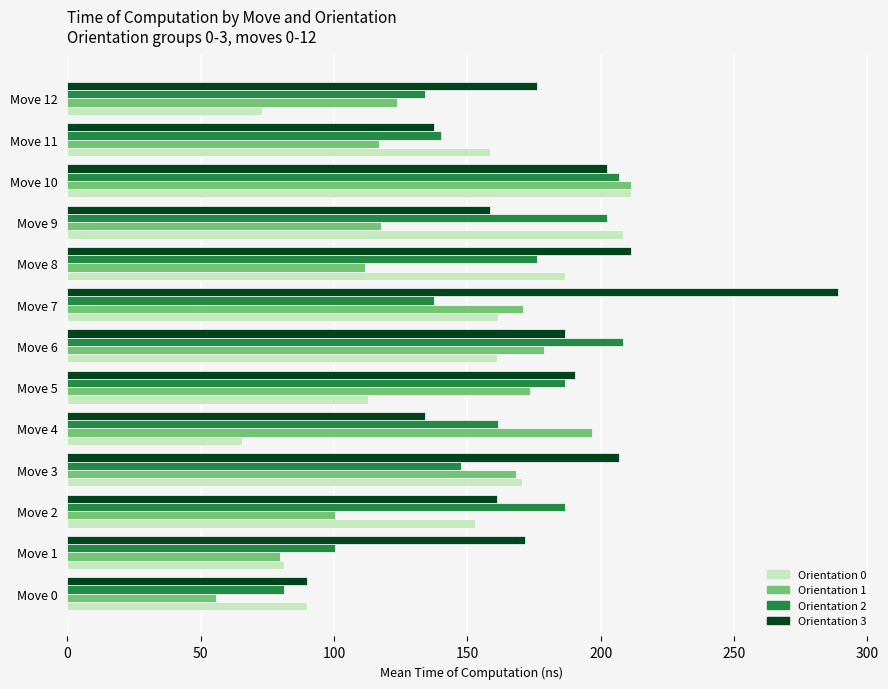

At how many categories does at least one series exceed 94?

12